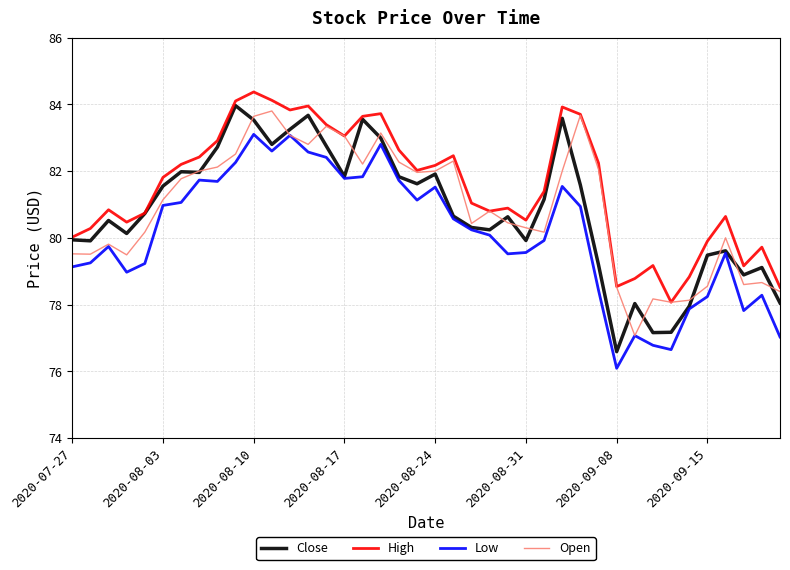

What is the minimum value for Close?

76.6